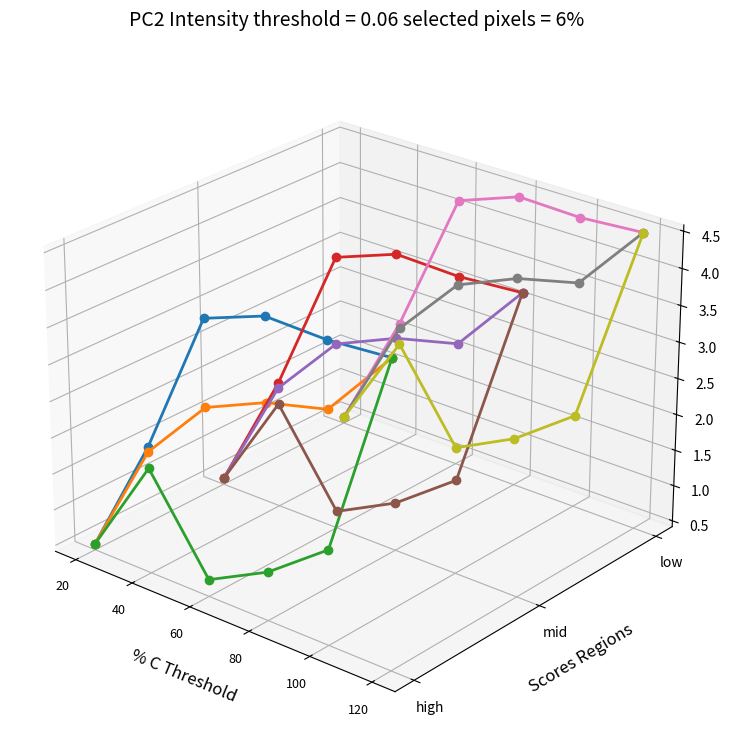

True or false: row_0.0 and row_1.1 cross at least once.

False